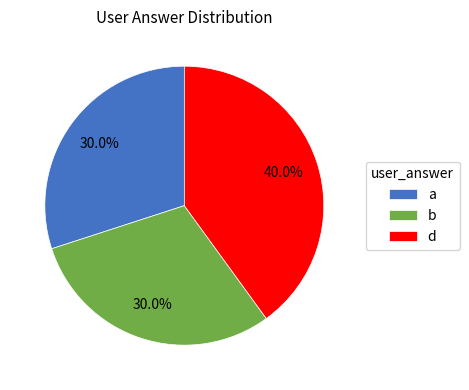

Does a account for over 50% of the chart?

No